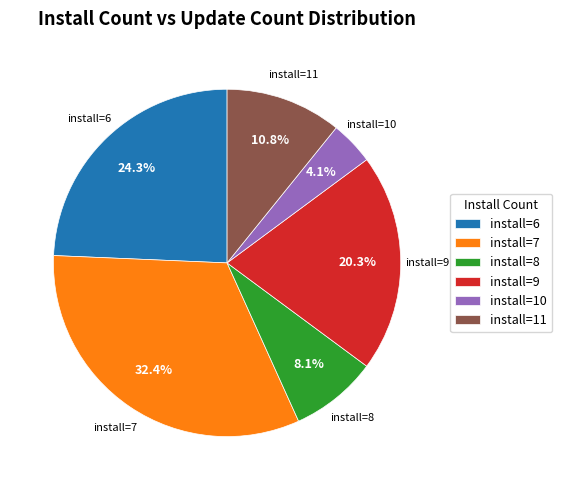

What is the ratio of the value at install=7 to the value at install=8?

4.0